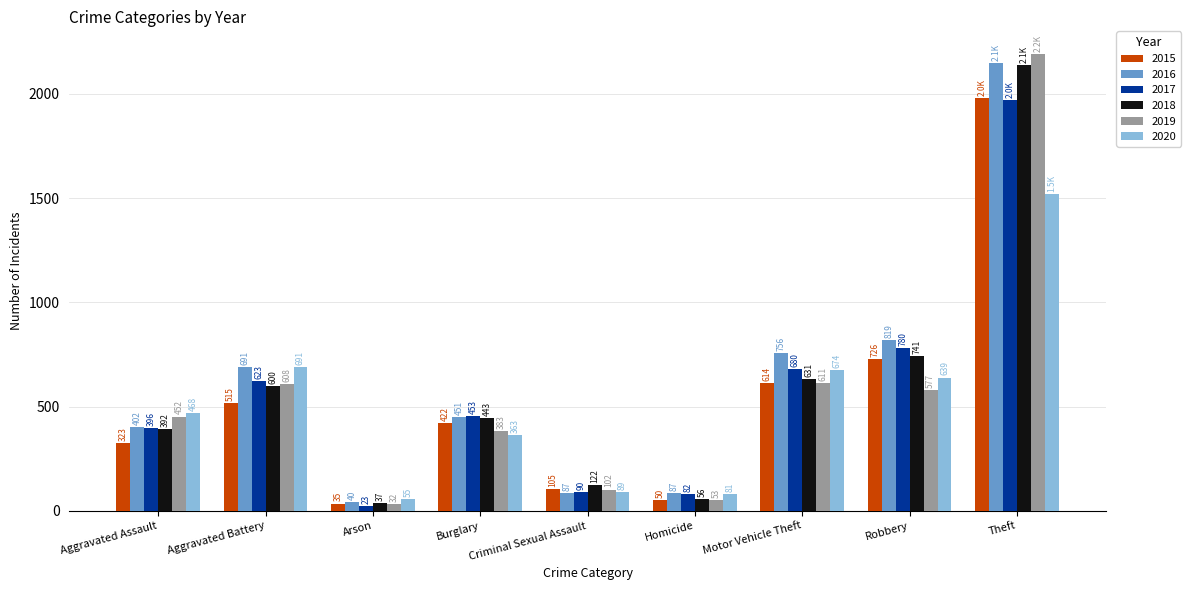

How many categories are shown in the chart?

9